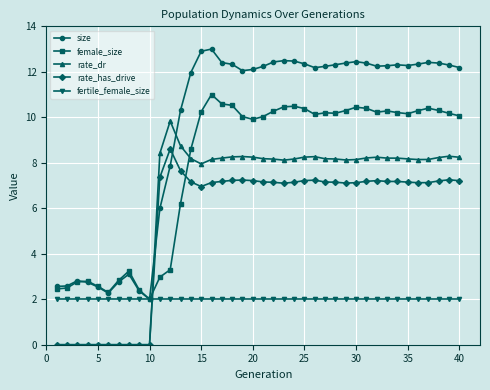

Which series has the largest total across all categories?

size